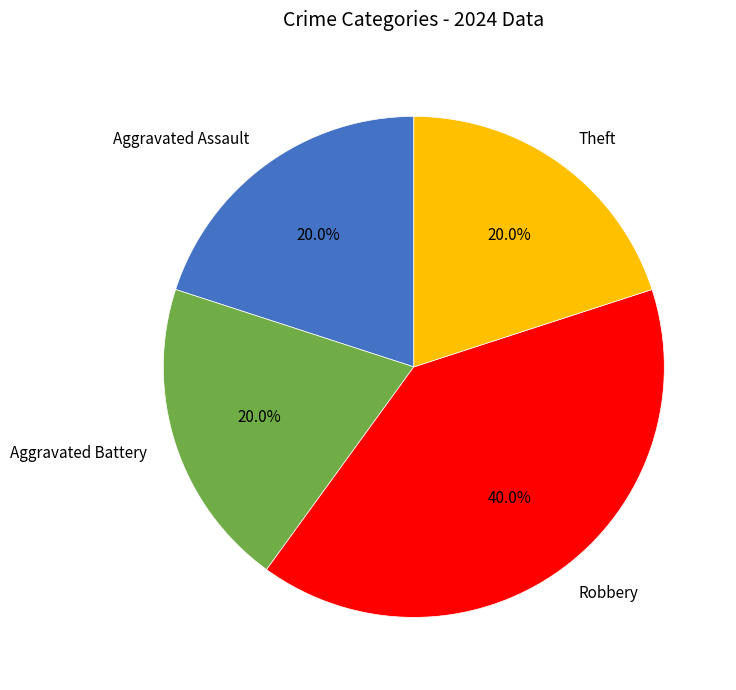

What percentage is the Aggravated Battery slice, to the nearest percent?

20%